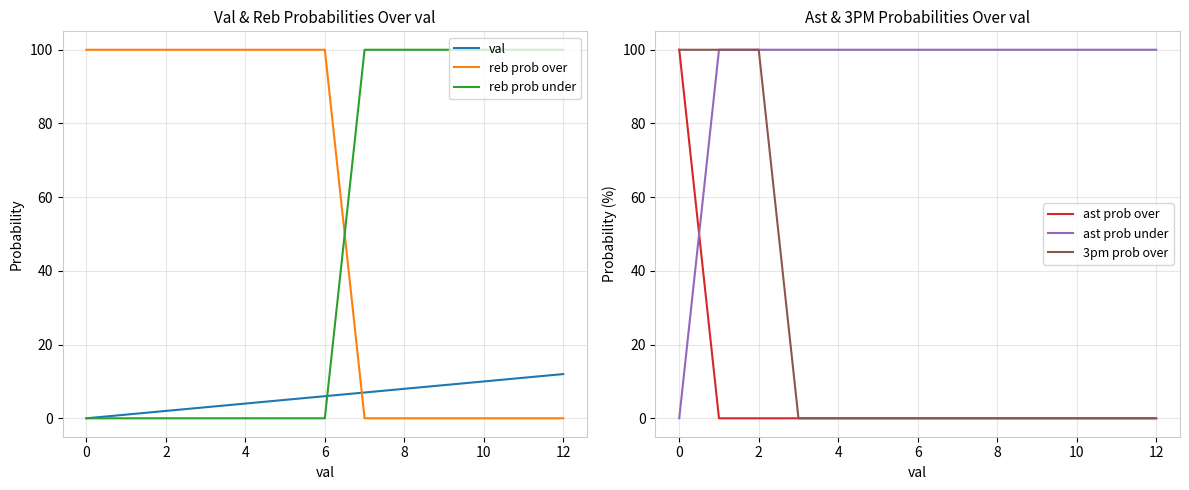

The reb prob under series shows 0 at 4. True or false?

True